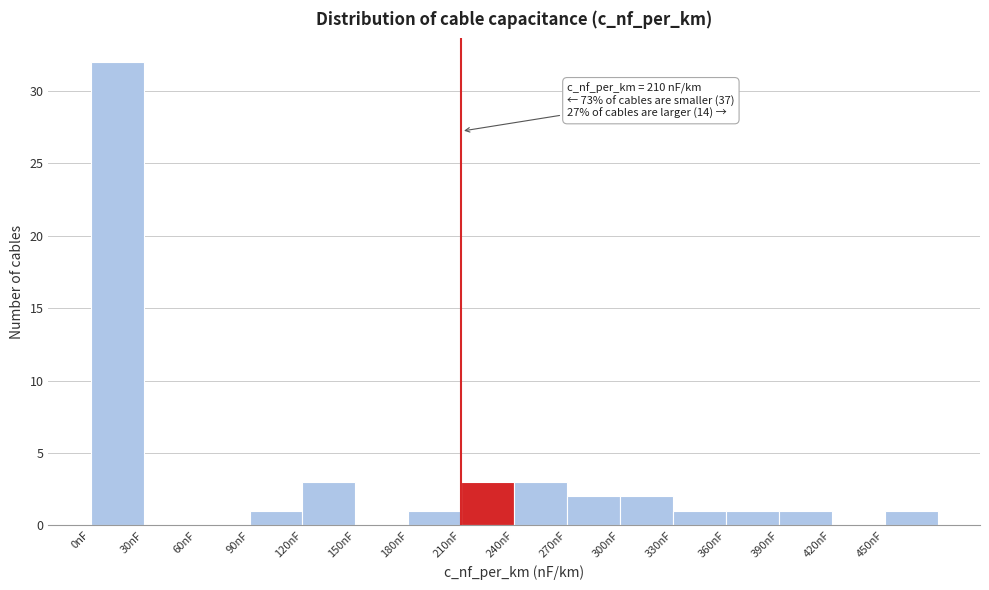

Over which range of the x-axis is the bar tallest?

0 to 30